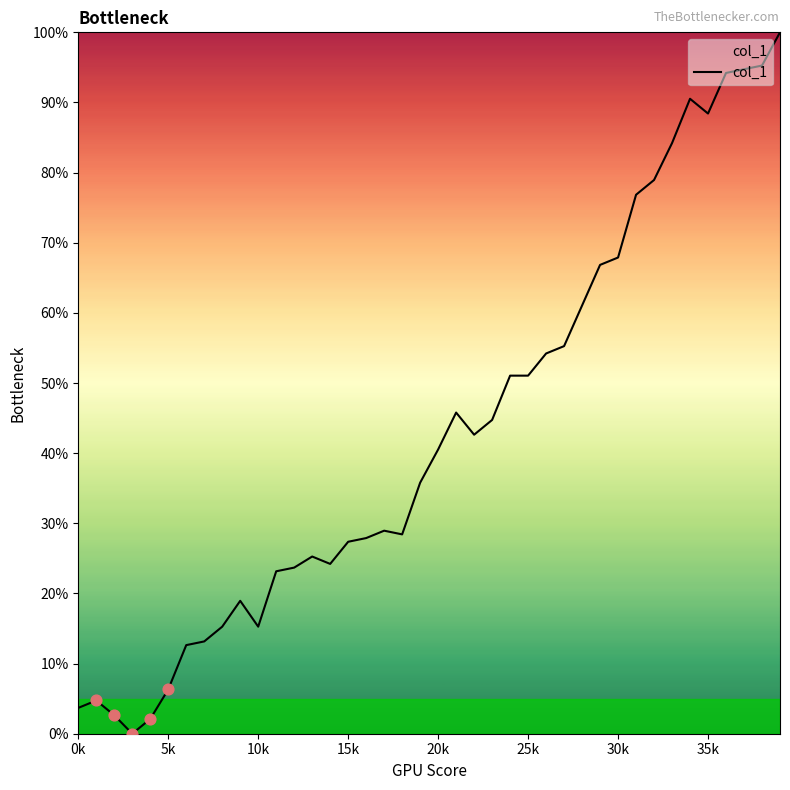

What is the maximum value shown in the chart?

100.0